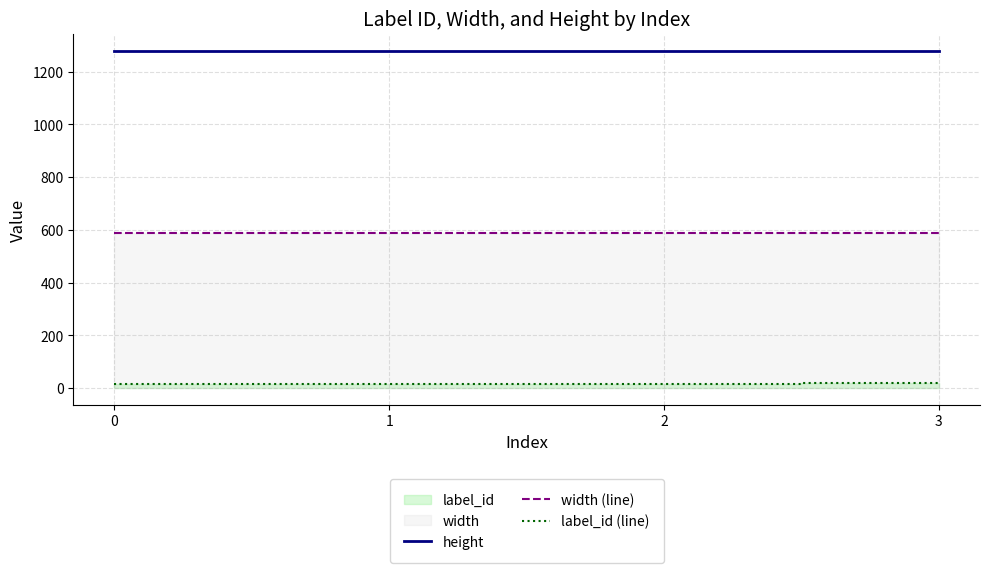

Does the chart display data point markers on the line(s)?

No